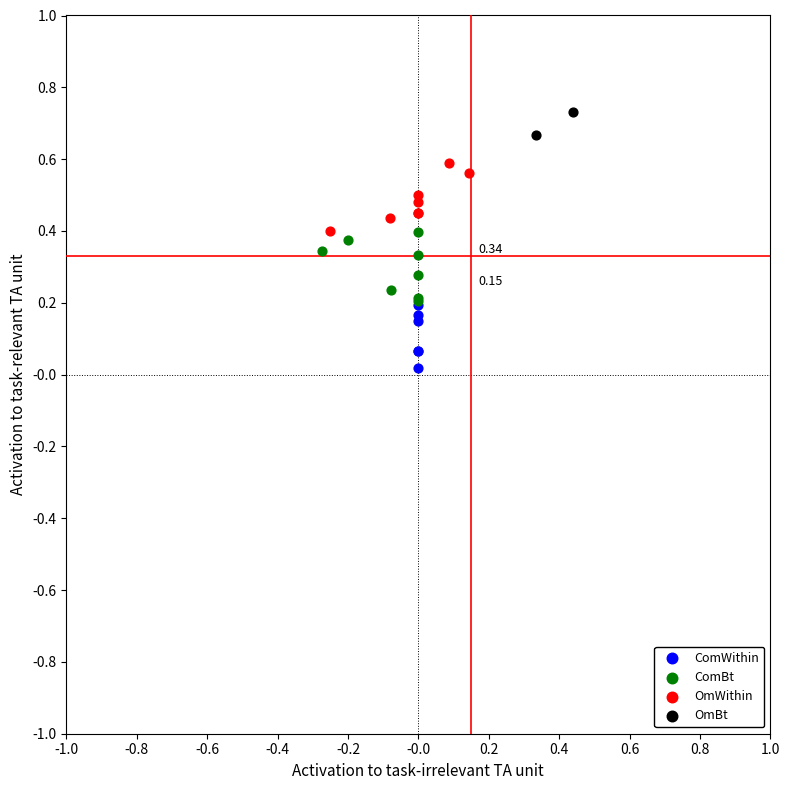

Which series reaches the minimum Y coordinate?

ComWithin